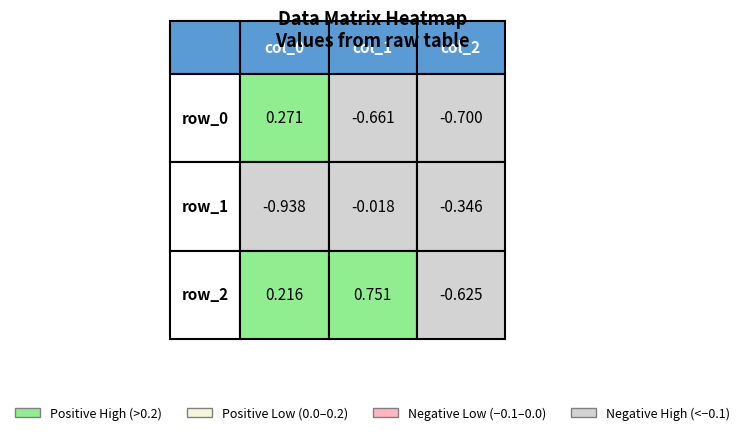

Which series changed the most between 0 and 2?

row_0